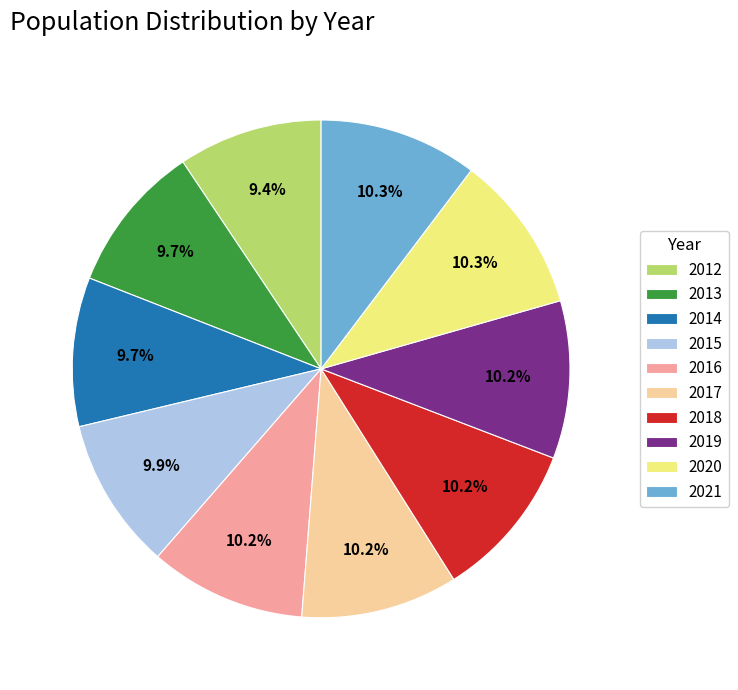

To the nearest percent, what is the average slice percentage?

10%